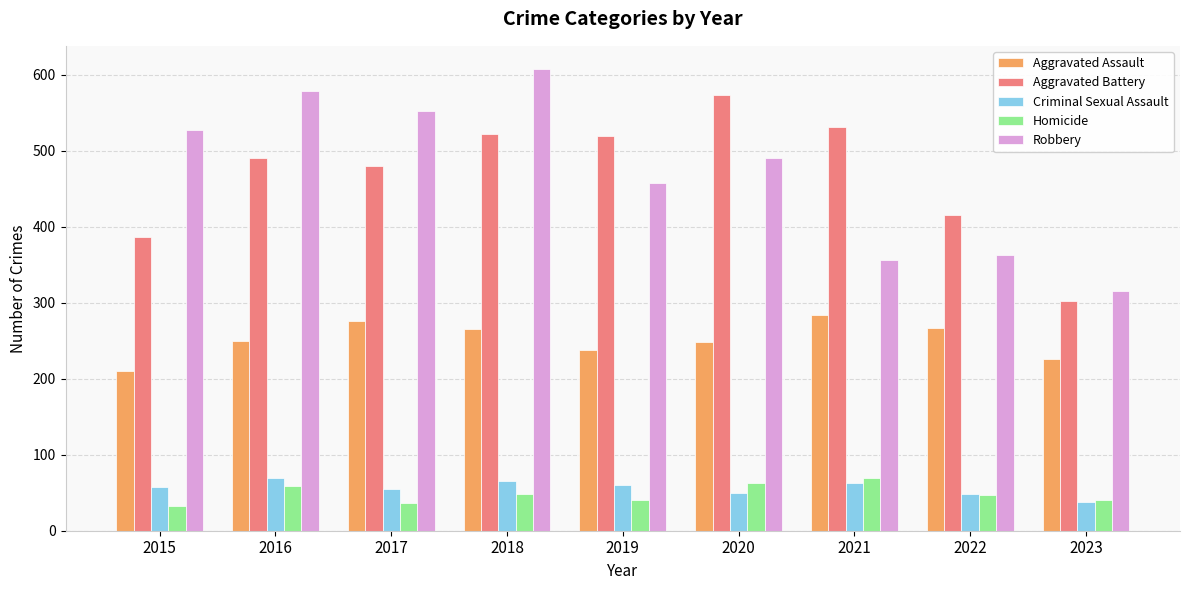

Read the Aggravated Battery value at 2015.

387